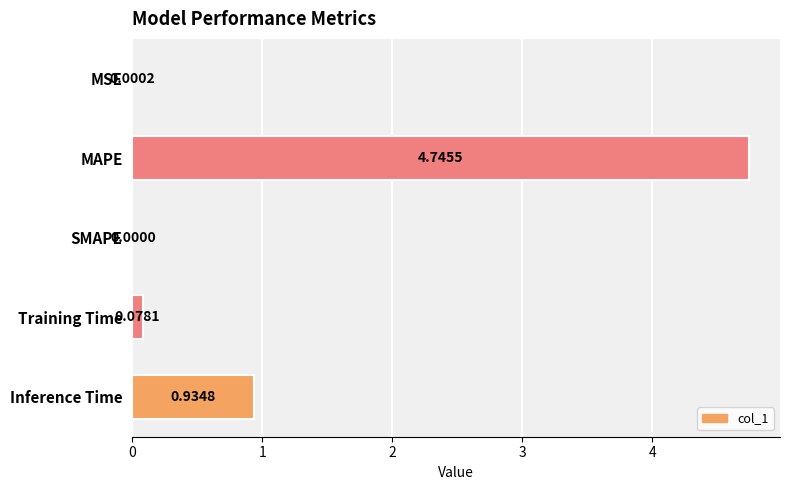

What is the sum of all values?

5.8